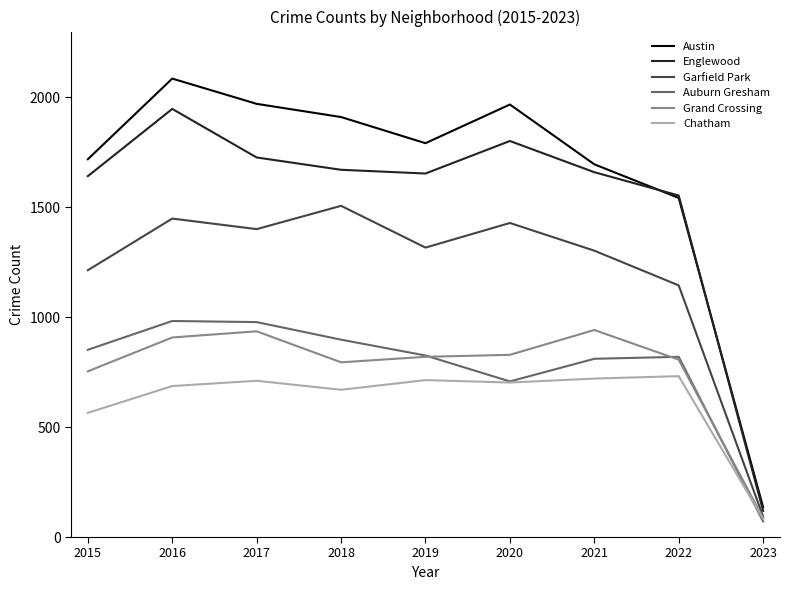

What is the smallest value displayed?

71